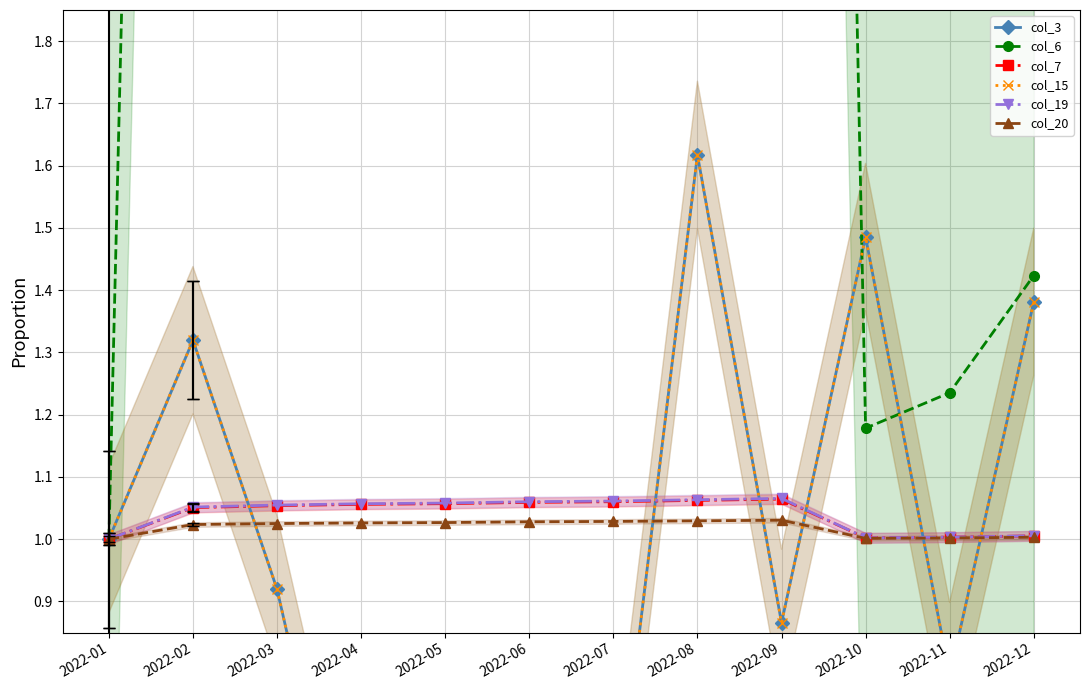

What is the difference between the highest and lowest values at 2022-10?

0.5